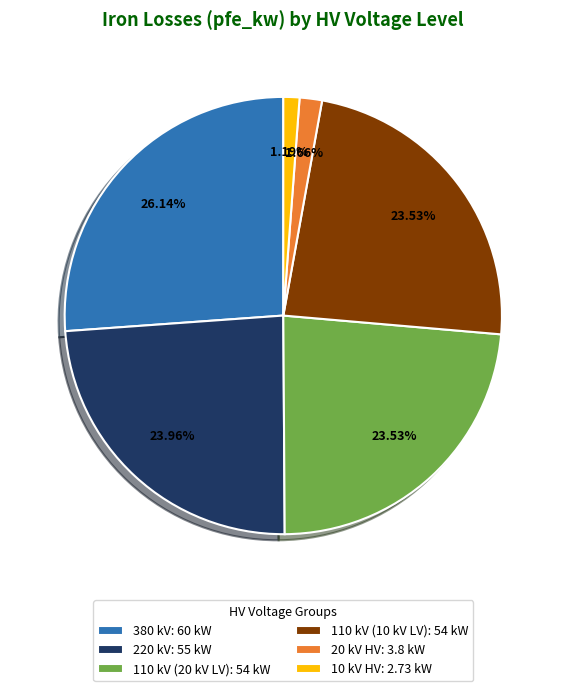

Combined, do 220 kV: 55 kW and 10 kV HV: 2.73 kW account for over 50%?

No